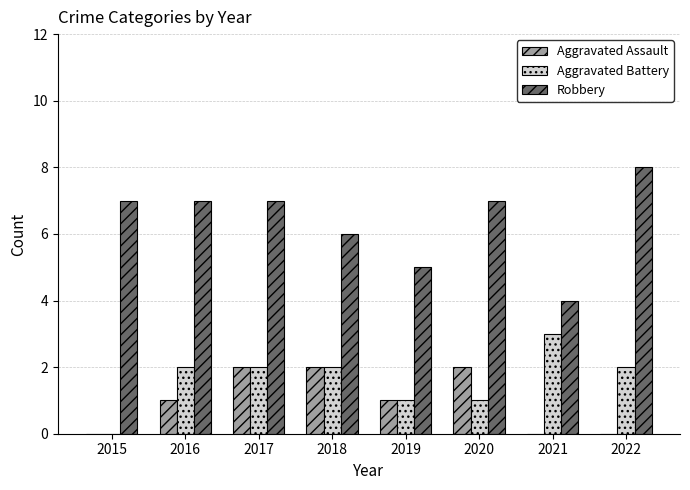

Is it true that Aggravated Battery equals 0 at 2015?

True